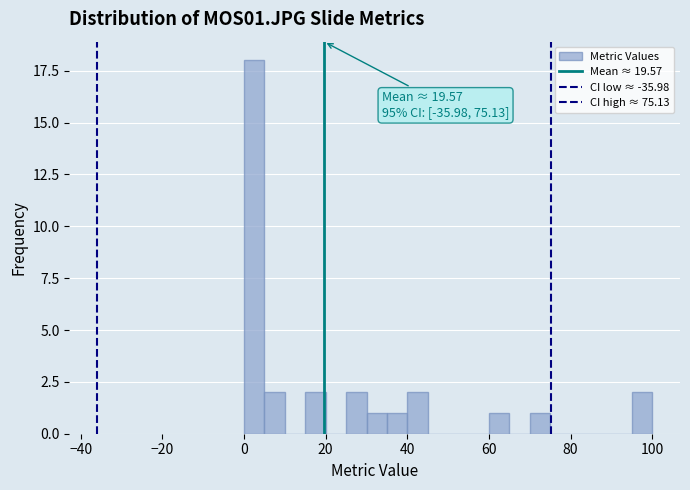

Around what value on the x-axis is the tallest bar? Give the approximate position of its centre, as read against the axis.

2